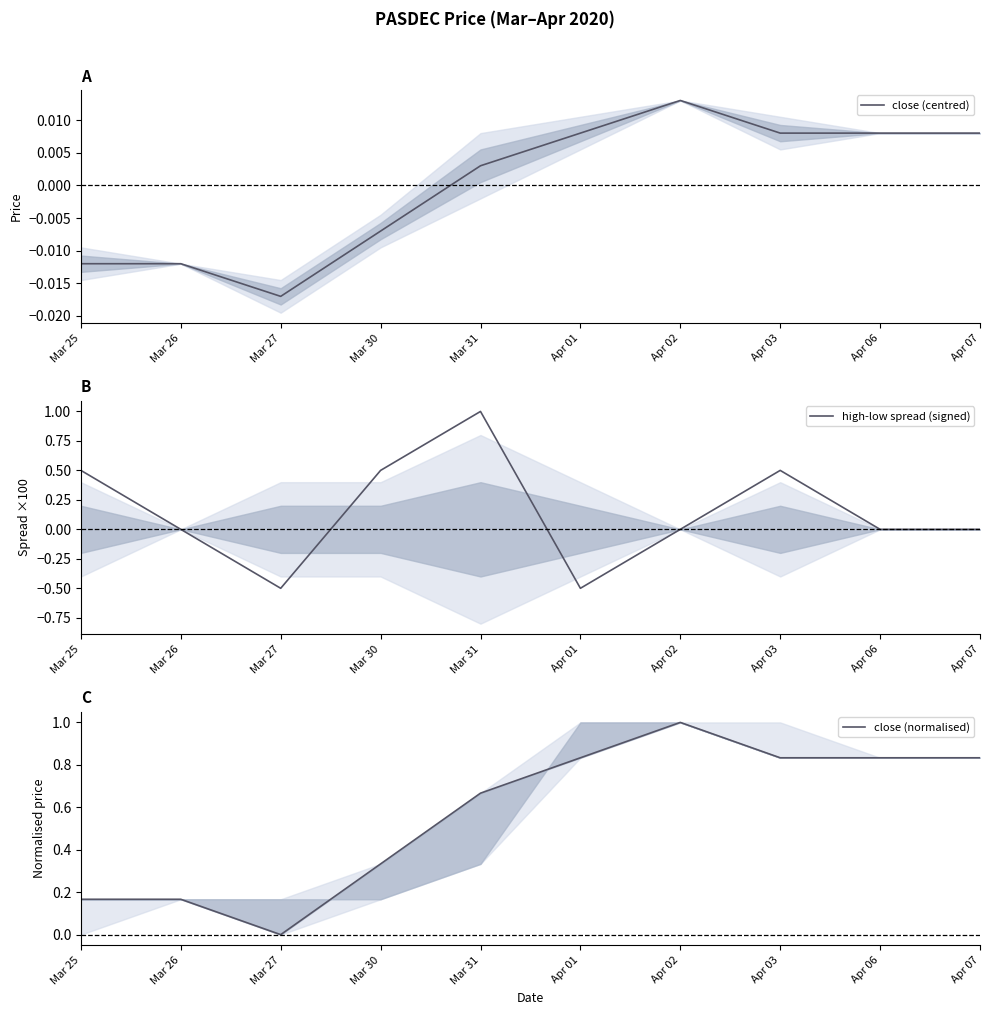

Reading left to right, extract all data points from this chart.

close (centred): Mar 25=-0.0	Mar 26=-0.0	Mar 27=-0.0	Mar 30=-0.0	Mar 31=0.0	Apr 01=0.0	Apr 02=0.0	Apr 03=0.0	Apr 06=0.0	Apr 07=0.0
high-low spread (signed): Mar 25=0.5	Mar 26=0.0	Mar 27=-0.5	Mar 30=0.5	Mar 31=1.0	Apr 01=-0.5	Apr 02=0.0	Apr 03=0.5	Apr 06=0.0	Apr 07=0.0
close (normalised): Mar 25=0.2	Mar 26=0.2	Mar 27=0.0	Mar 30=0.3	Mar 31=0.7	Apr 01=0.8	Apr 02=1.0	Apr 03=0.8	Apr 06=0.8	Apr 07=0.8